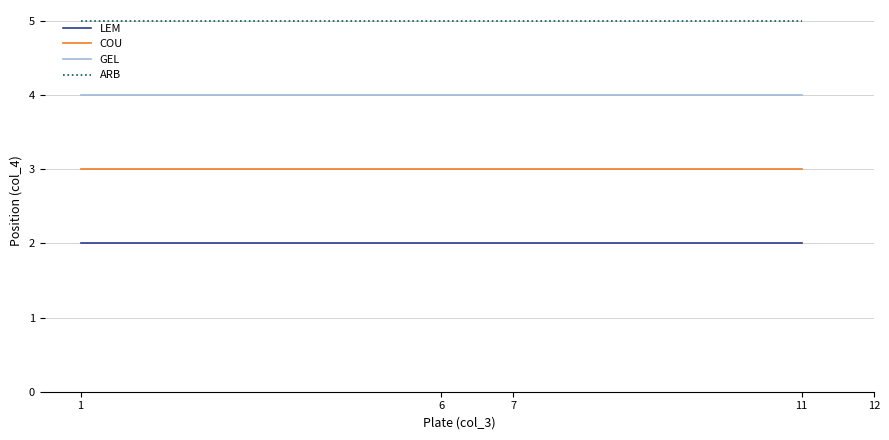

Rank the series by their maximum value, from lowest to highest.

LEM, COU, GEL, ARB